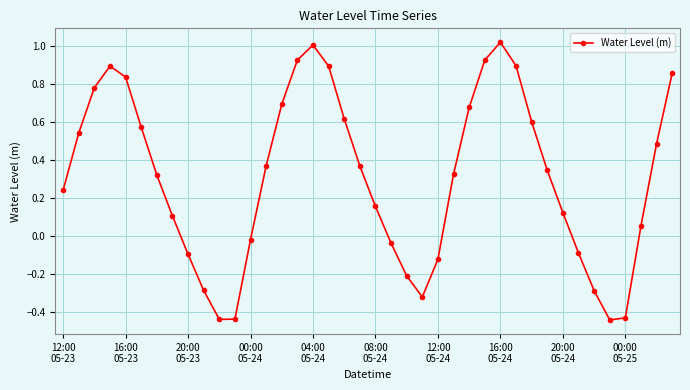

Count the number of data series in this chart.

1